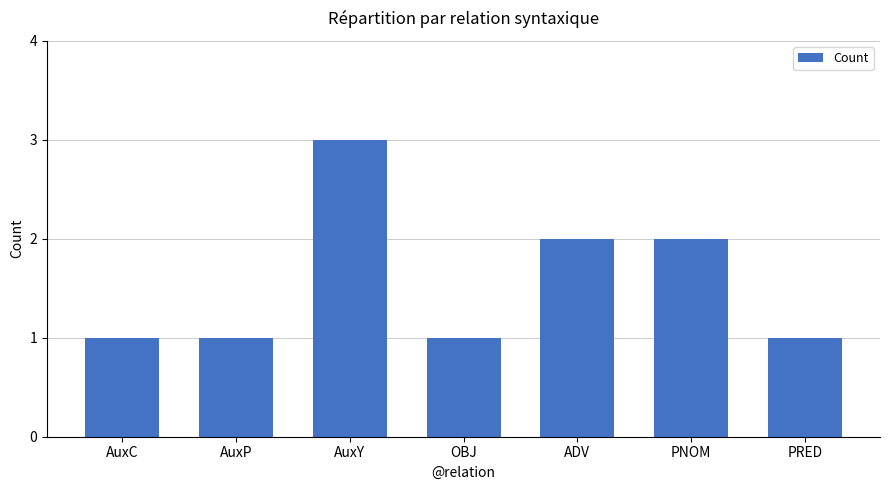

What is the average value?

2